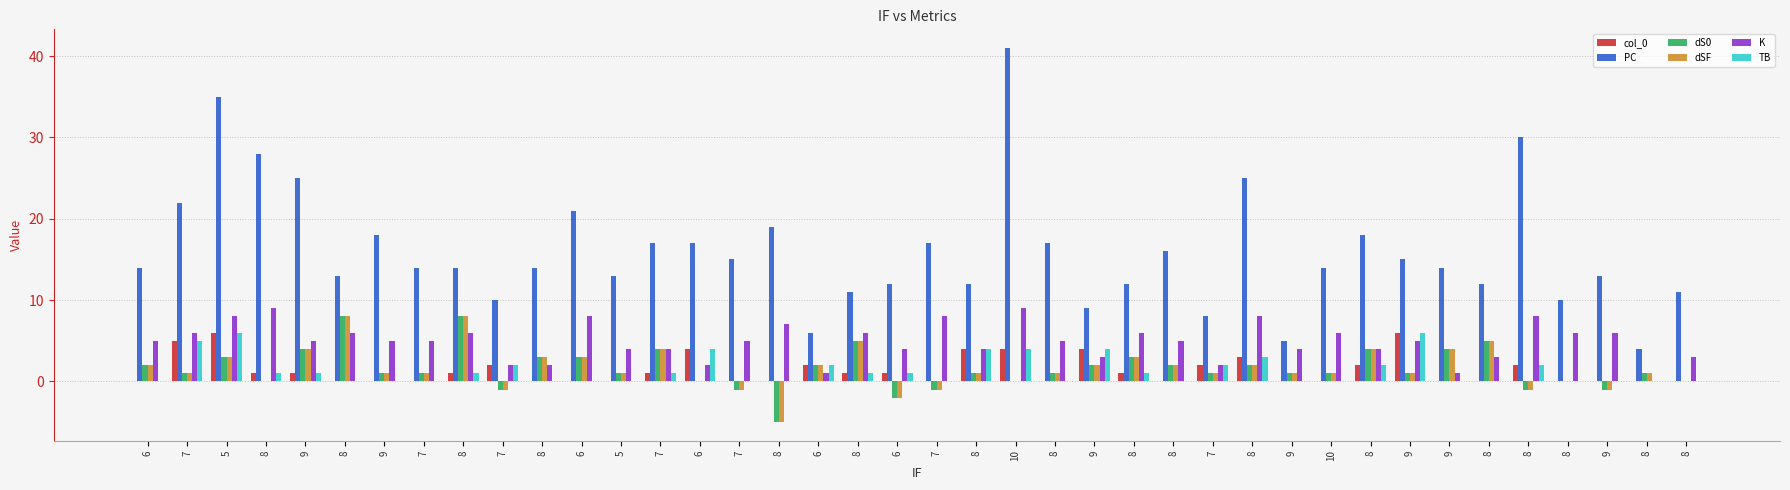

The value of dSF at 9 is 1. True or false?

True